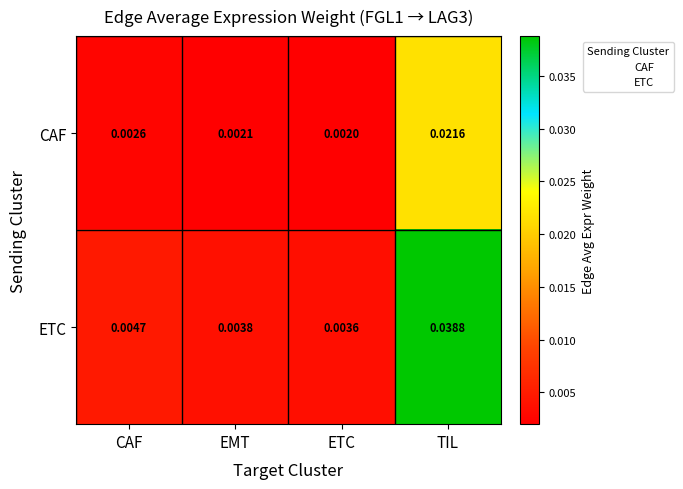

At which label is ETC closest to 0?

ETC